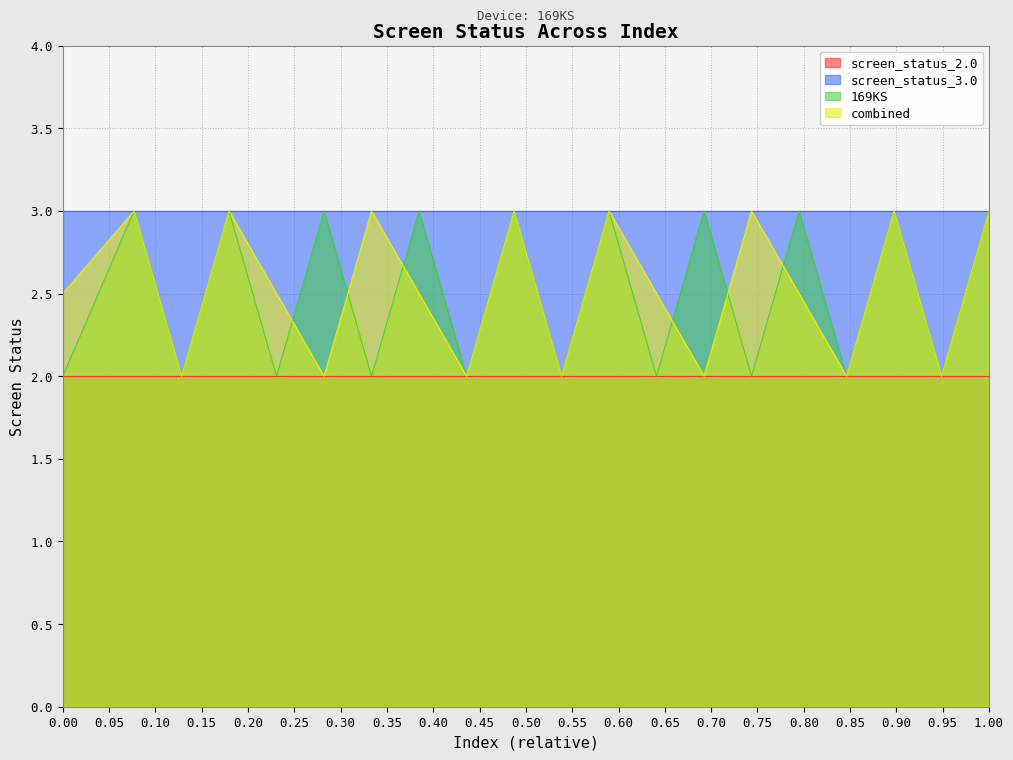

What is the minimum value for 169KS?

2.0